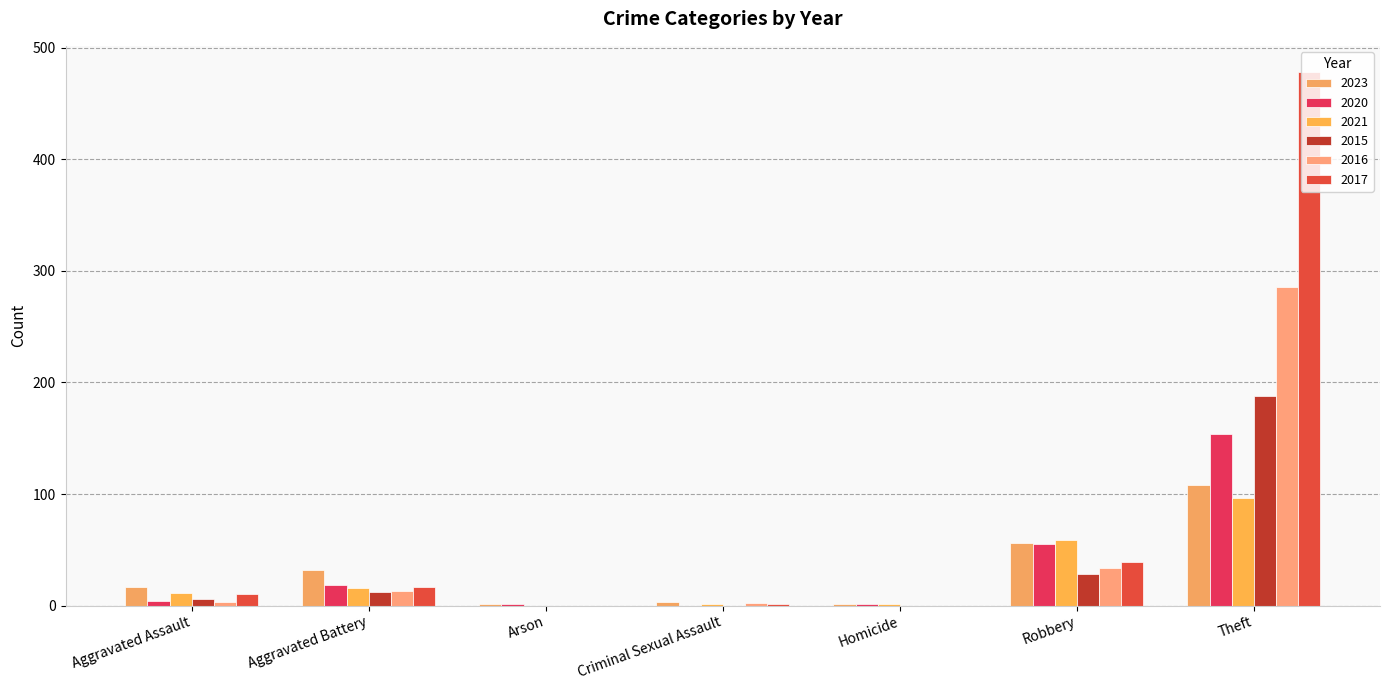

What are all the series names shown in the legend?

2023, 2020, 2021, 2015, 2016, 2017